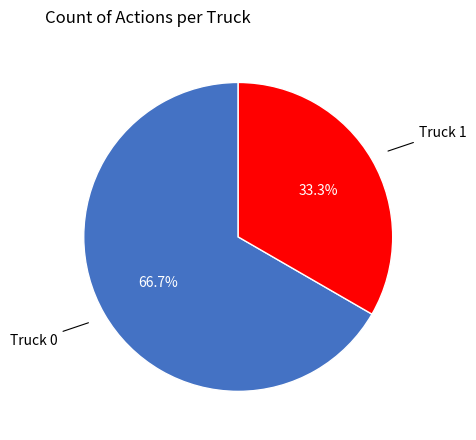

Is there any slice that represents more than half of the pie?

Yes